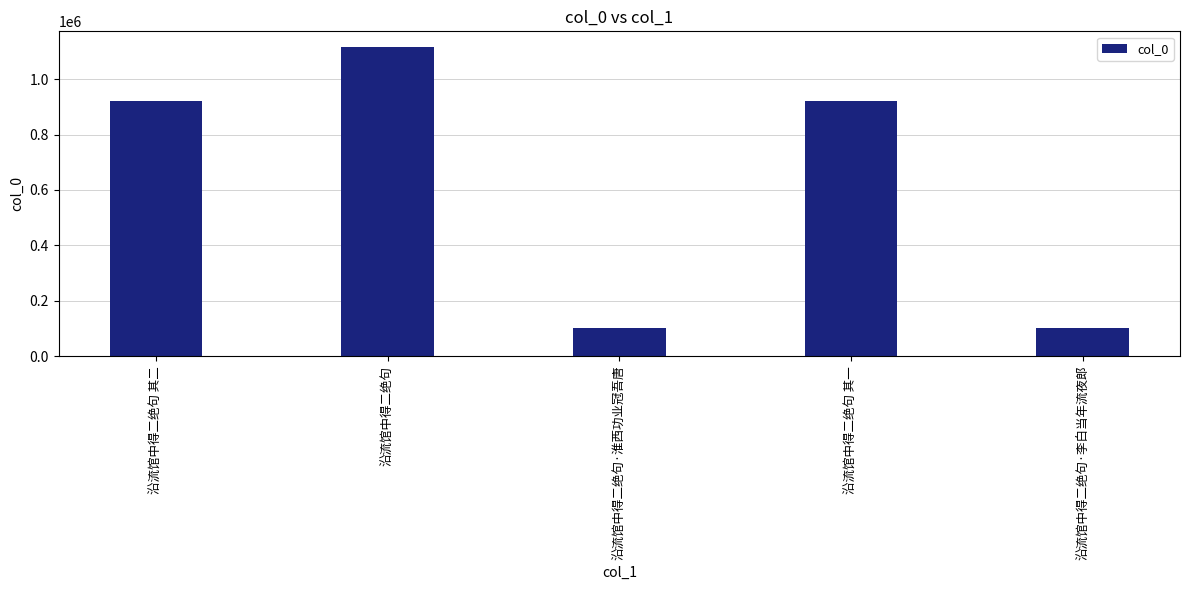

The value at 沿流馆中得二绝句 其一 is 249231. True or false?

False